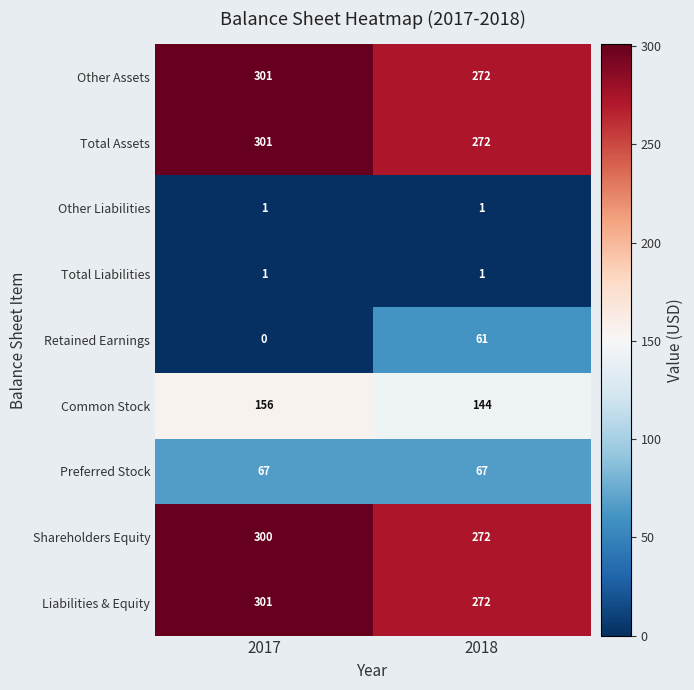

What is the total value across all series at 2018?

1362